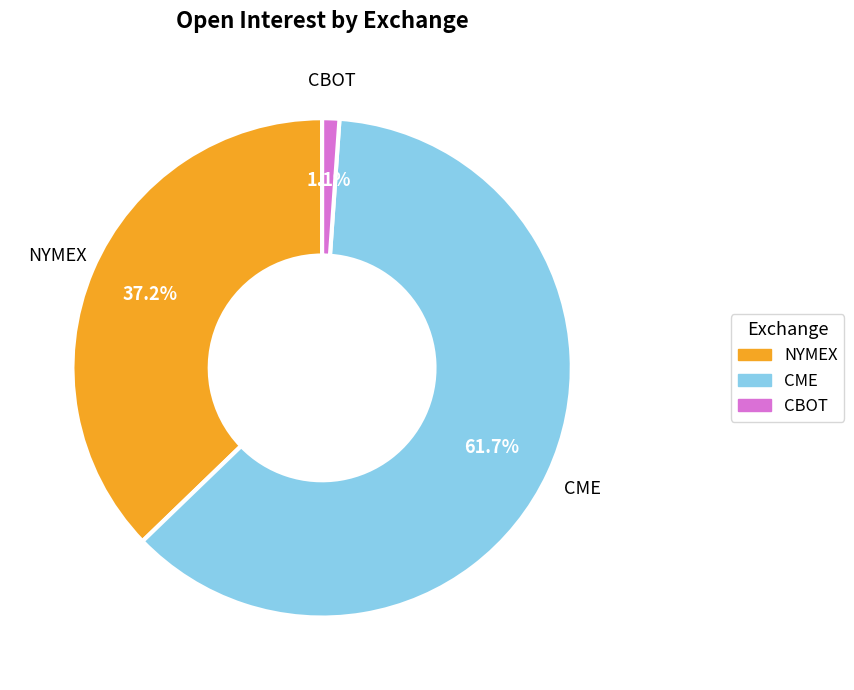

Is there any slice that represents more than half of the pie?

Yes